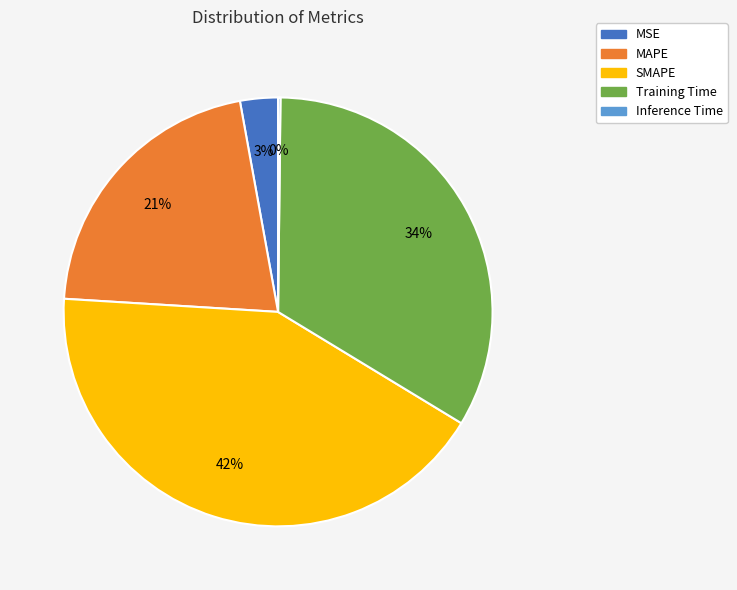

Do MSE and SMAPE together represent more than half of the pie?

No